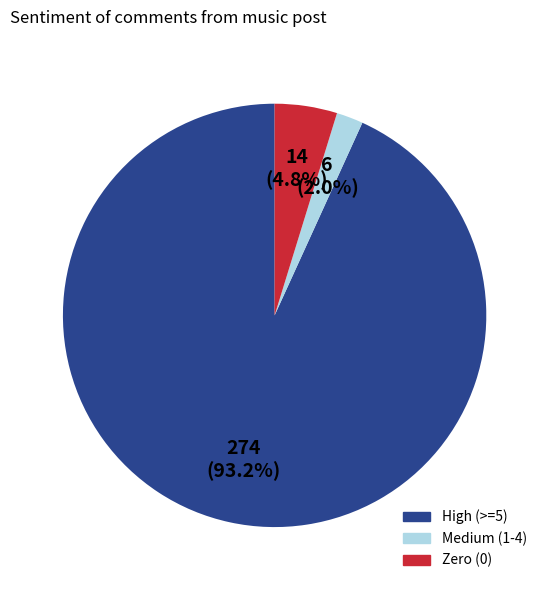

Is there any slice that represents more than half of the pie?

Yes